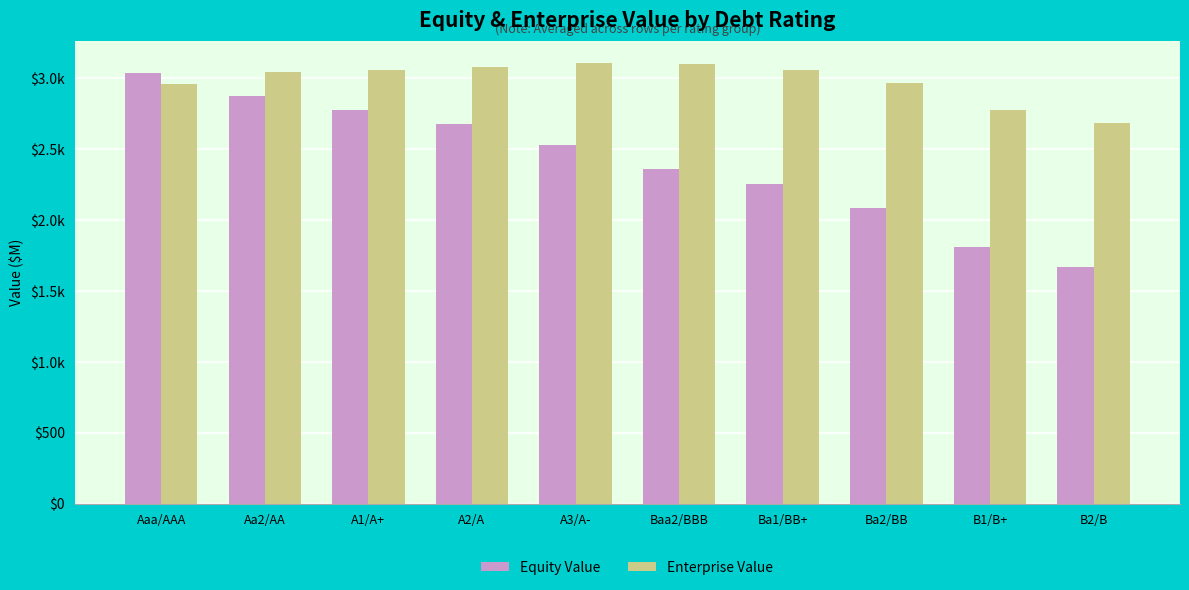

What is the sum of all Enterprise Value values?

29857.2